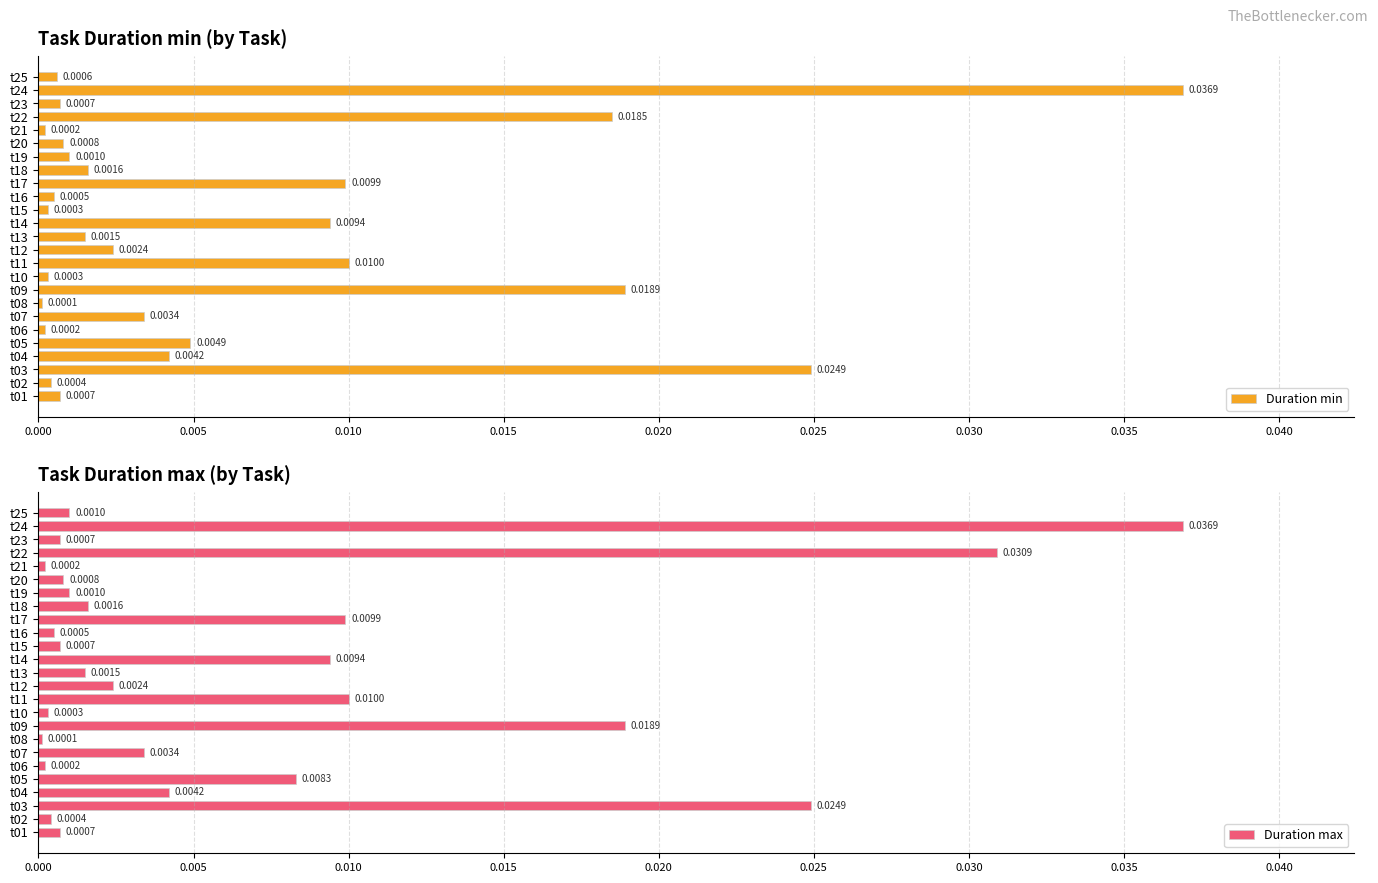

What are all the series names shown in the legend?

Duration min, Duration max